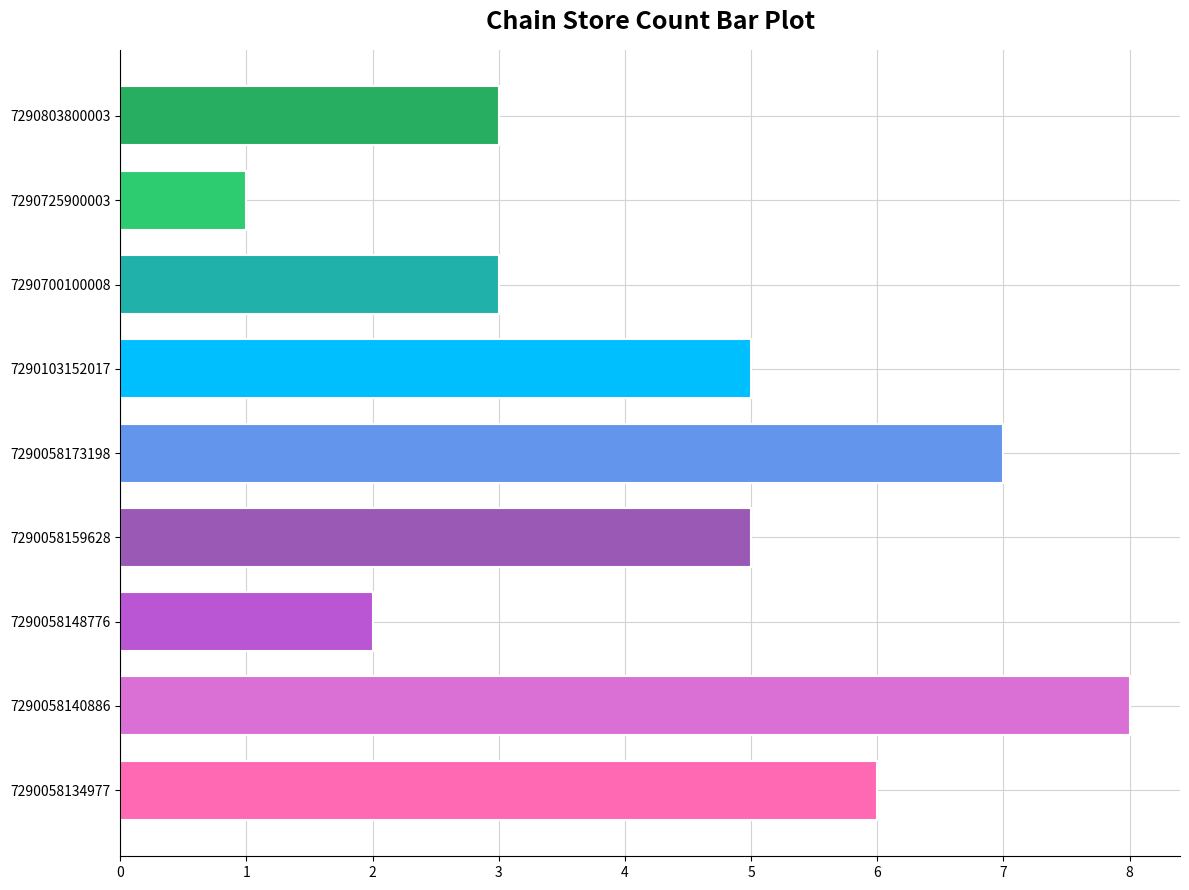

Reading top to bottom, extract all data points from this chart.

3	1	3	5	7	5	2	8	6